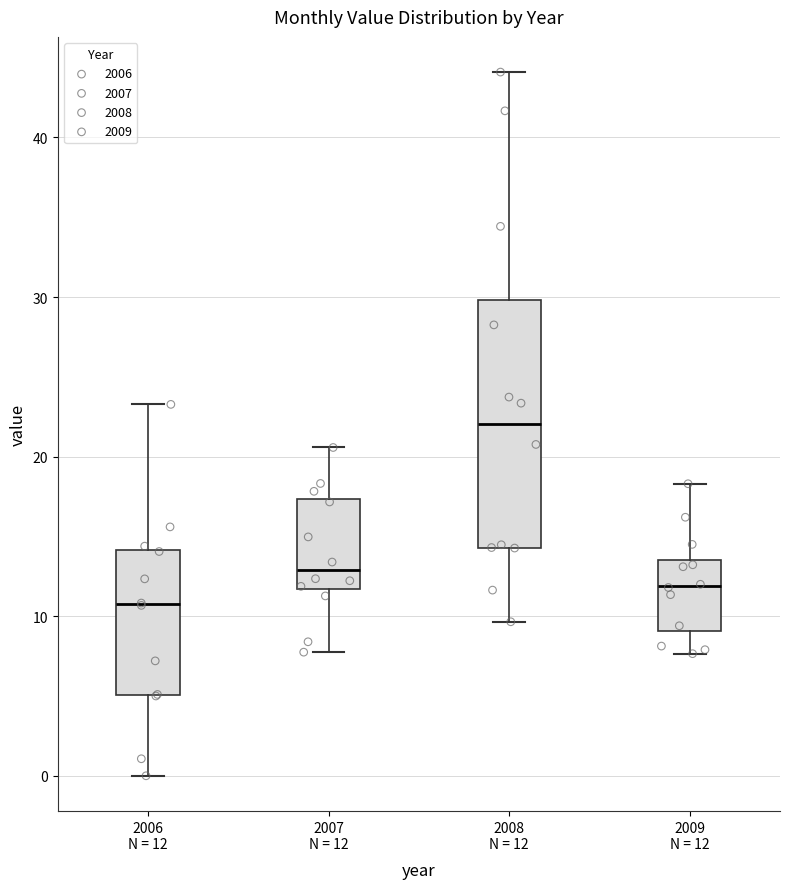

Which box's median line is the lowest?

2006 N = 12